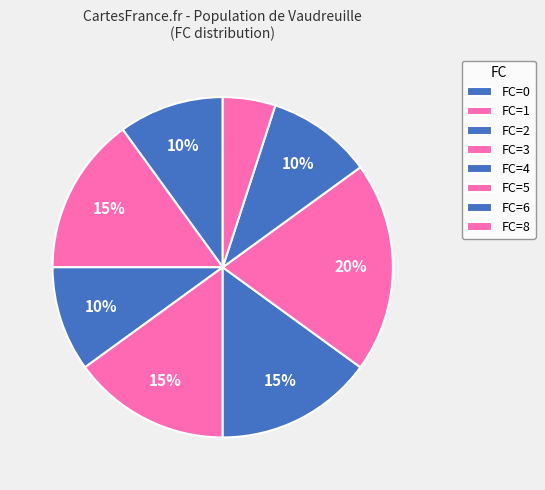

How many slices are in this pie chart?

8